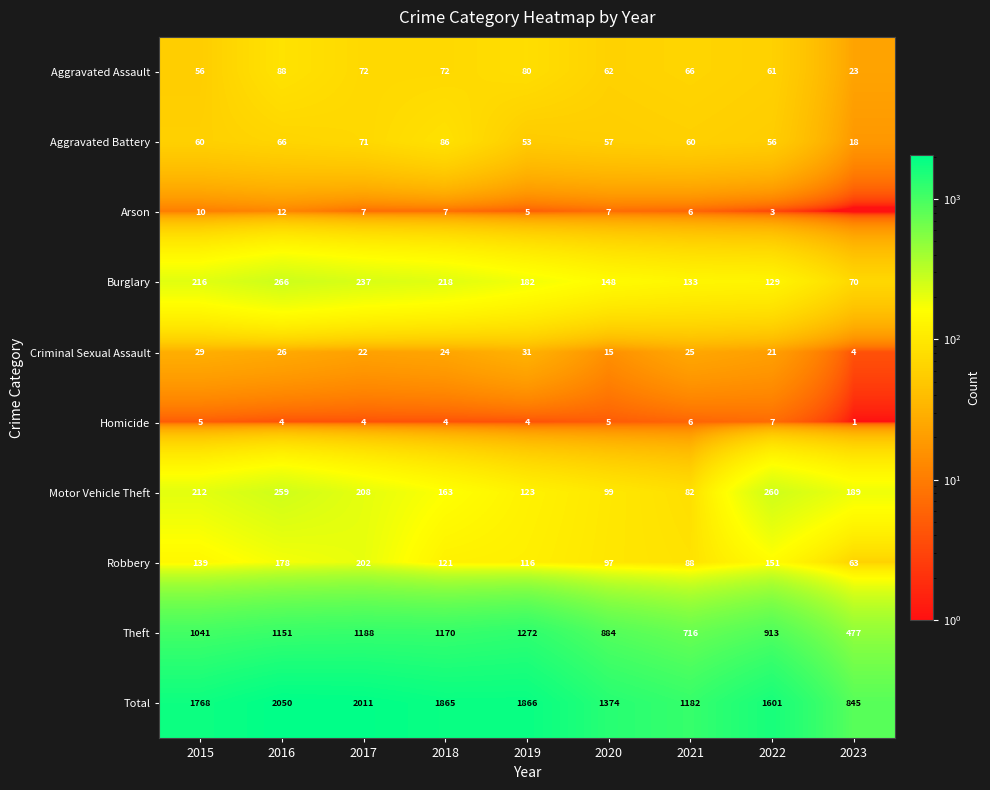

What is the total value across all series at 2015?

3536